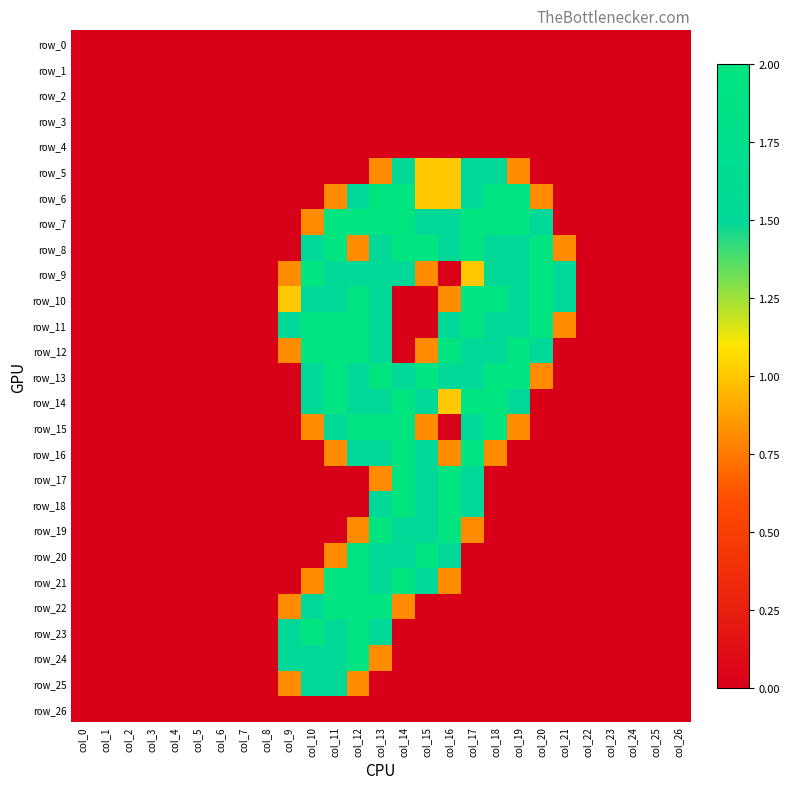

At which category is the sum across all series the highest?

col_13